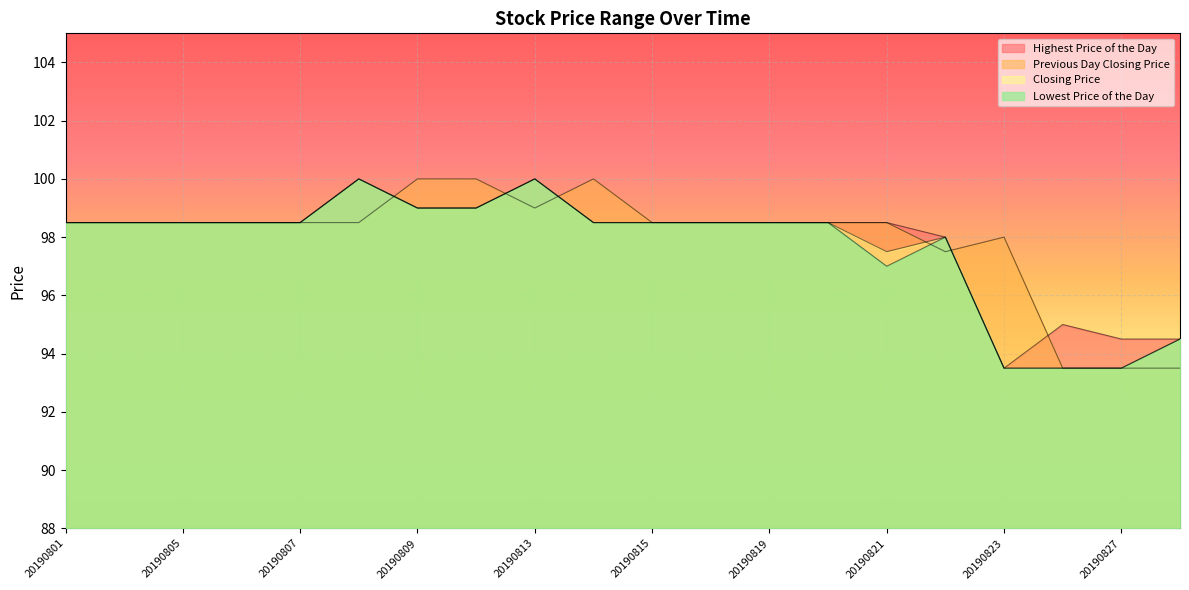

At 20190806, list the series in order from largest to smallest.

Lowest Price of the Day, Closing Price, Previous Day Closing Price, Highest Price of the Day